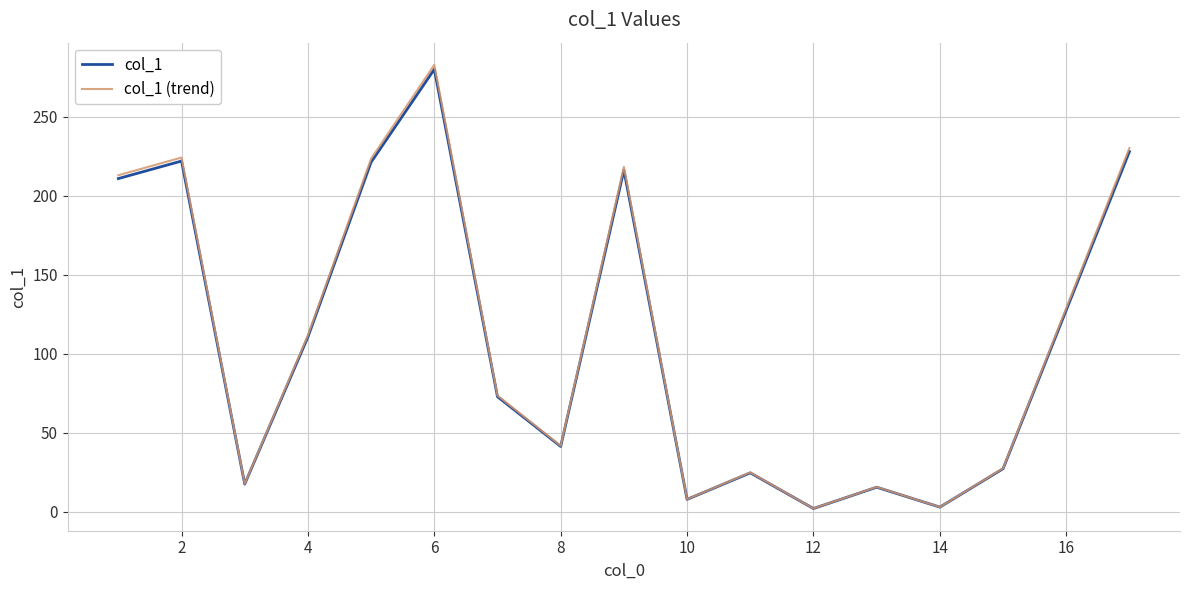

What is the maximum value for col_1 (trend)?

283.0